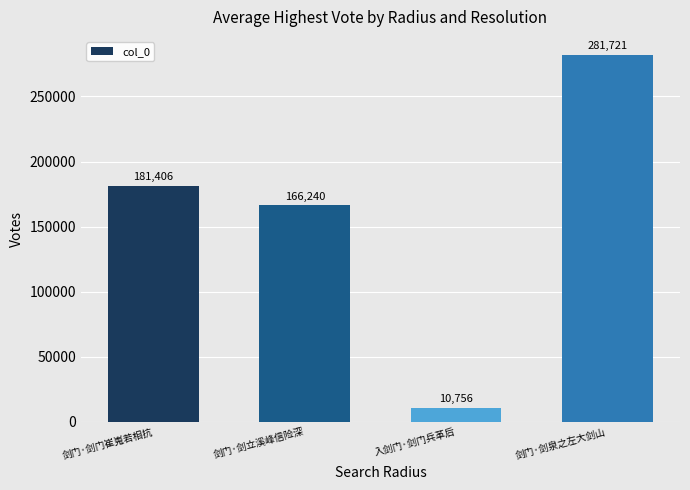

At which label is the value closest to 146238?

剑门·剑立溪峰信险深